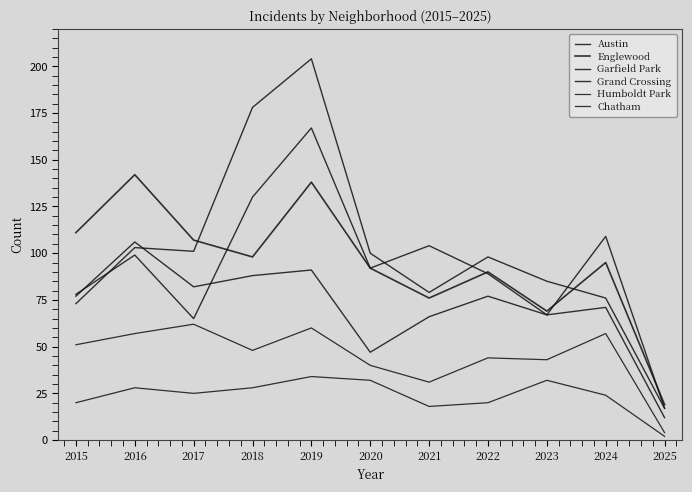

How many lines are shown in the chart?

6